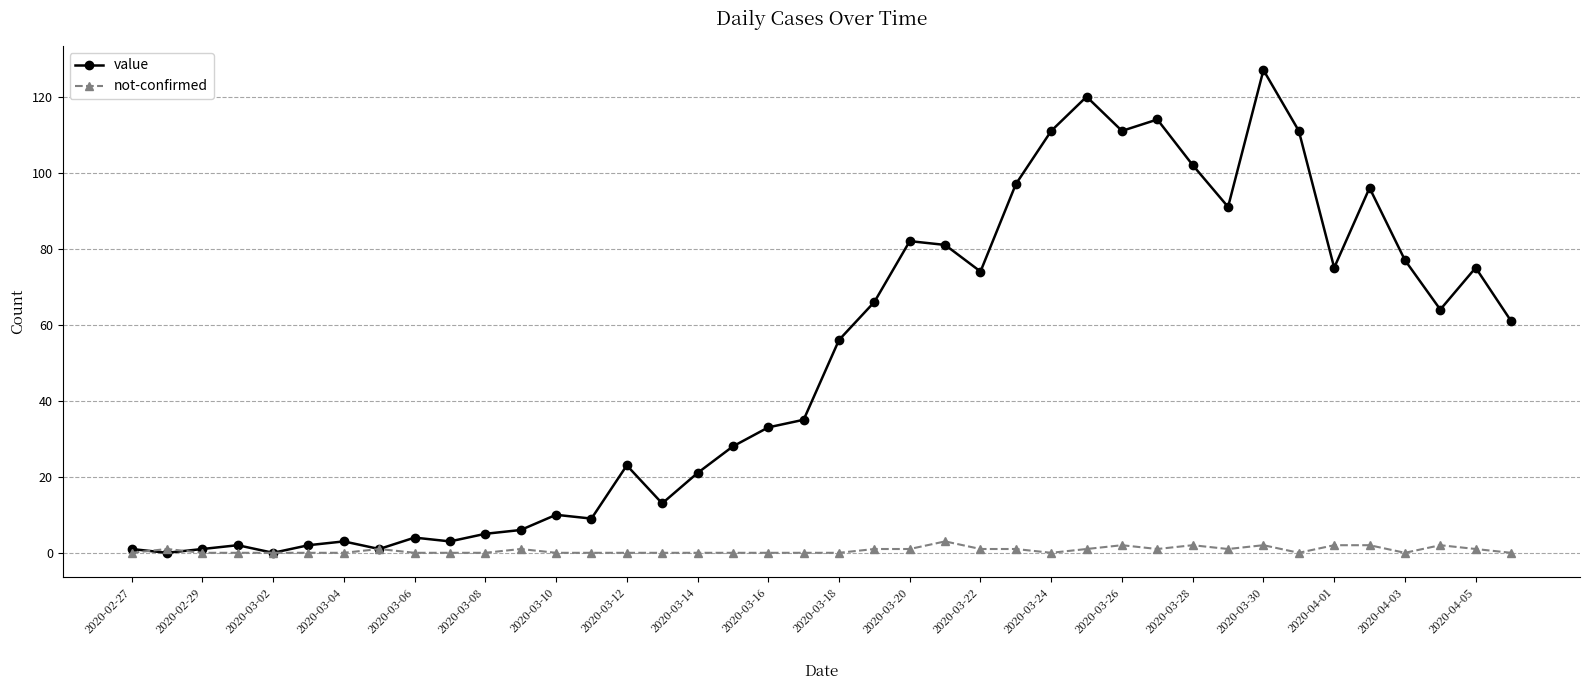

Which series has the largest total across all categories?

value